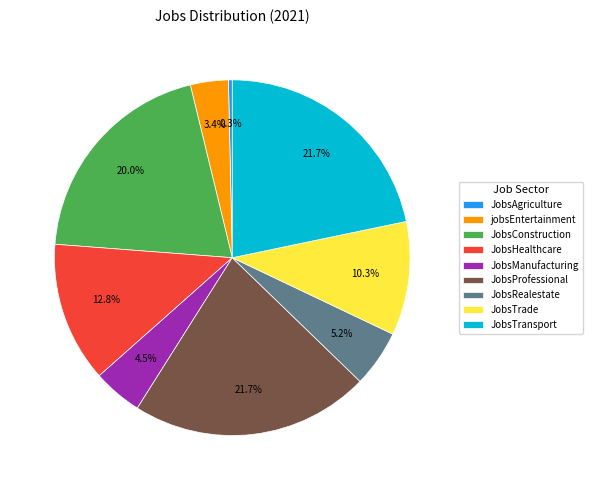

What is the ratio of the value at JobsManufacturing to the value at JobsTrade?

0.4